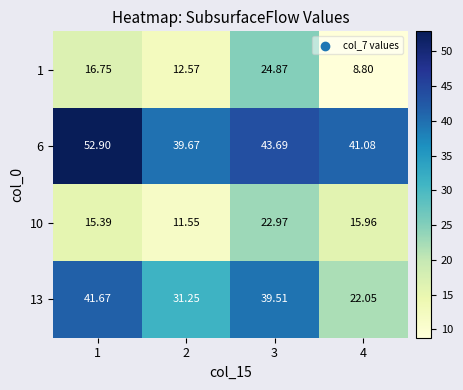

Rank the series by their maximum value, from lowest to highest.

10, 1, 13, 6